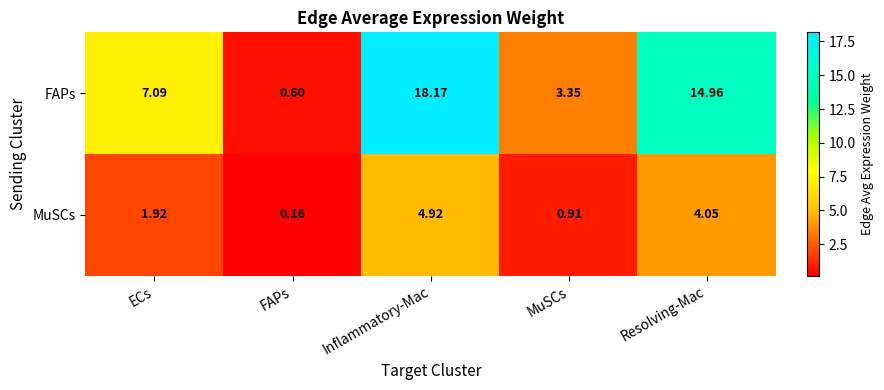

At how many categories does at least one series exceed 3?

4